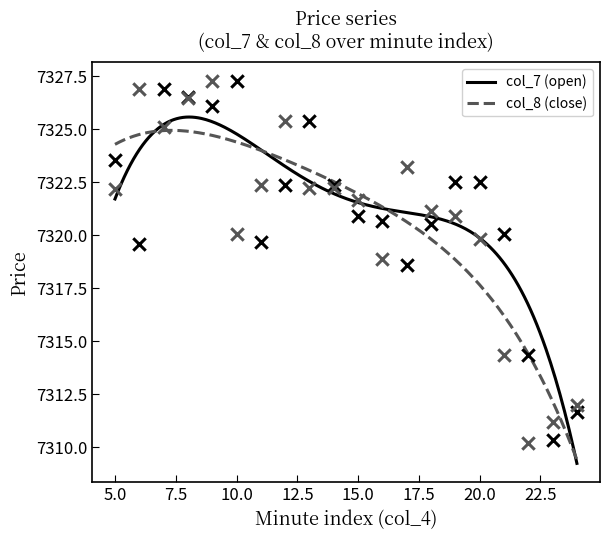

At which category is the sum across all series the highest?

9